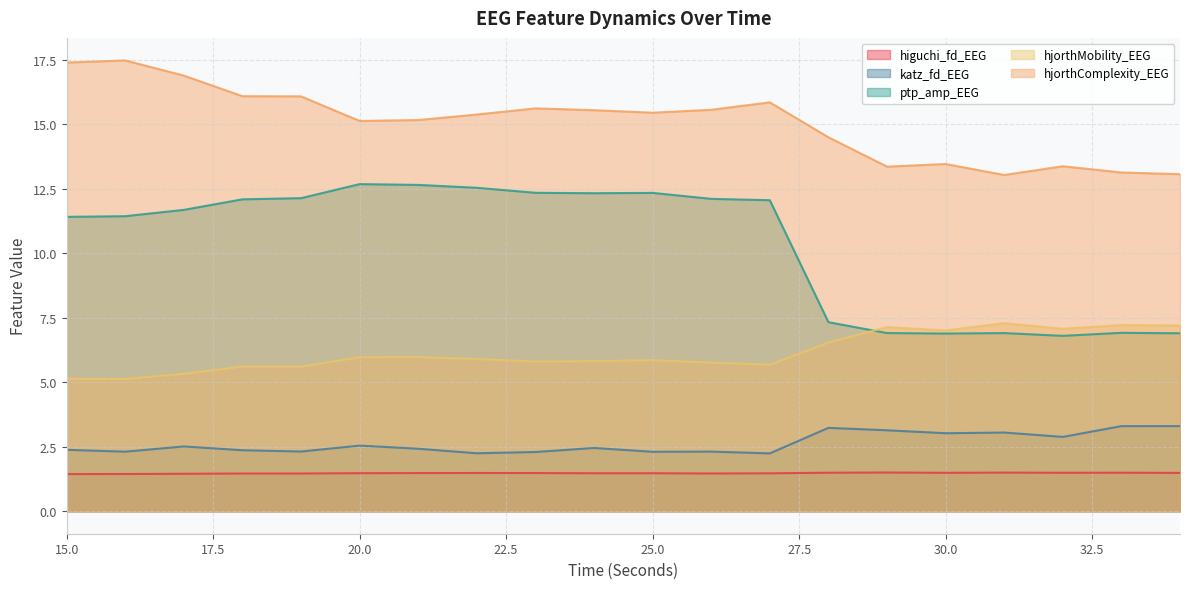

How many lines are shown in the chart?

5